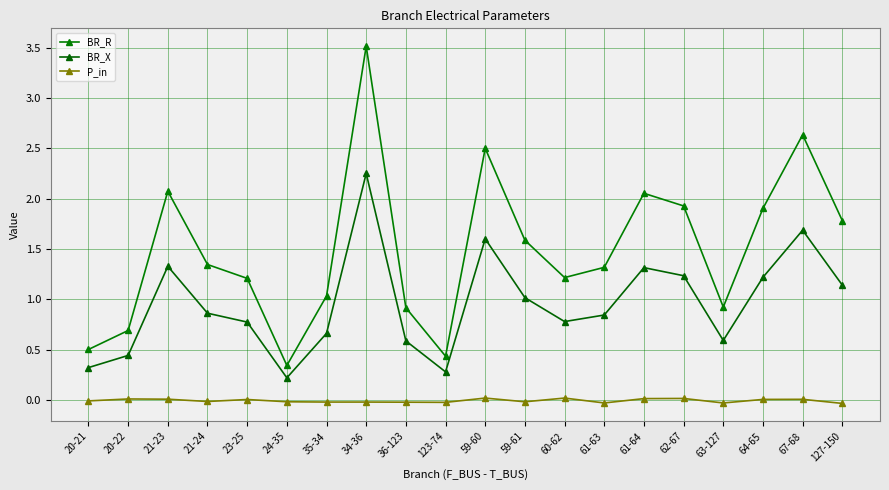

In BR_R, how many points are higher than both neighbors (excluding endpoints)?

5